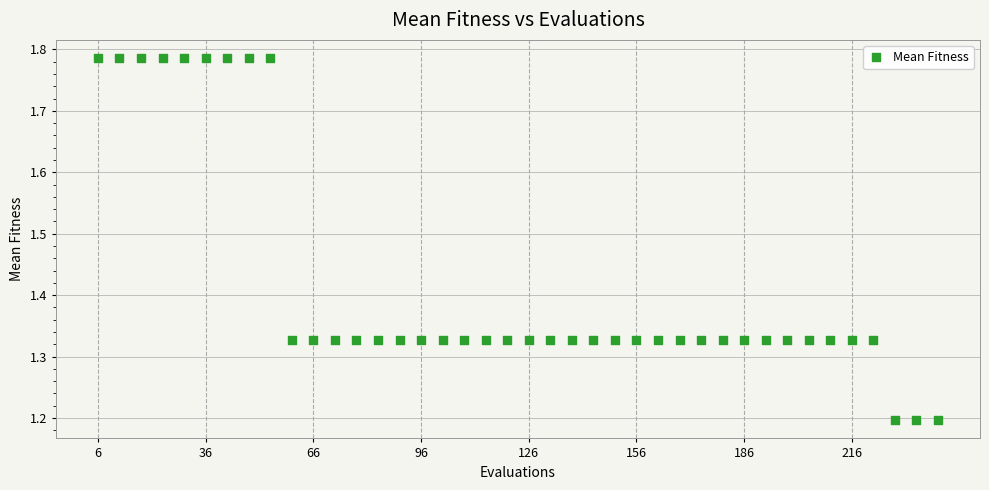

What is the range of X values (max minus min)?

234.0